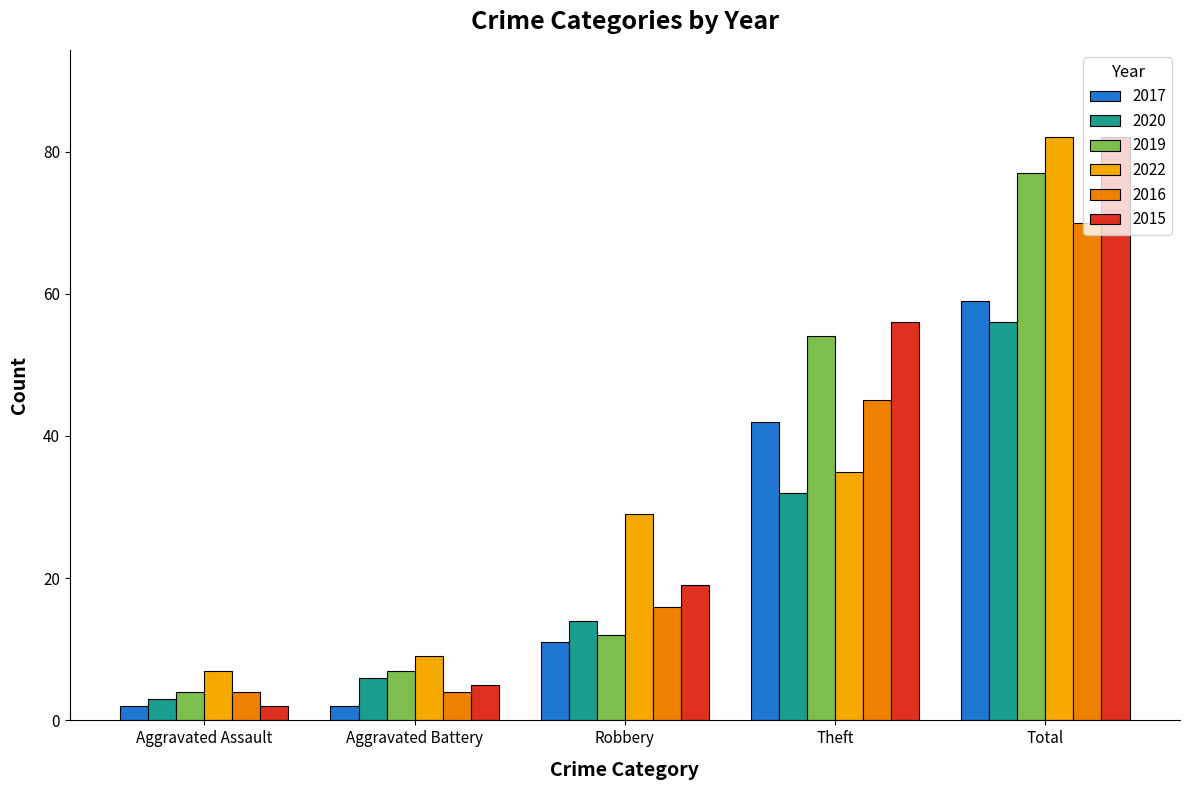

Reading right to left, transcribe all the data shown in this chart.

2017: Total=59	Theft=42	Robbery=11	Aggravated Battery=2	Aggravated Assault=2
2020: Total=56	Theft=32	Robbery=14	Aggravated Battery=6	Aggravated Assault=3
2019: Total=77	Theft=54	Robbery=12	Aggravated Battery=7	Aggravated Assault=4
2022: Total=82	Theft=35	Robbery=29	Aggravated Battery=9	Aggravated Assault=7
2016: Total=70	Theft=45	Robbery=16	Aggravated Battery=4	Aggravated Assault=4
2015: Total=82	Theft=56	Robbery=19	Aggravated Battery=5	Aggravated Assault=2